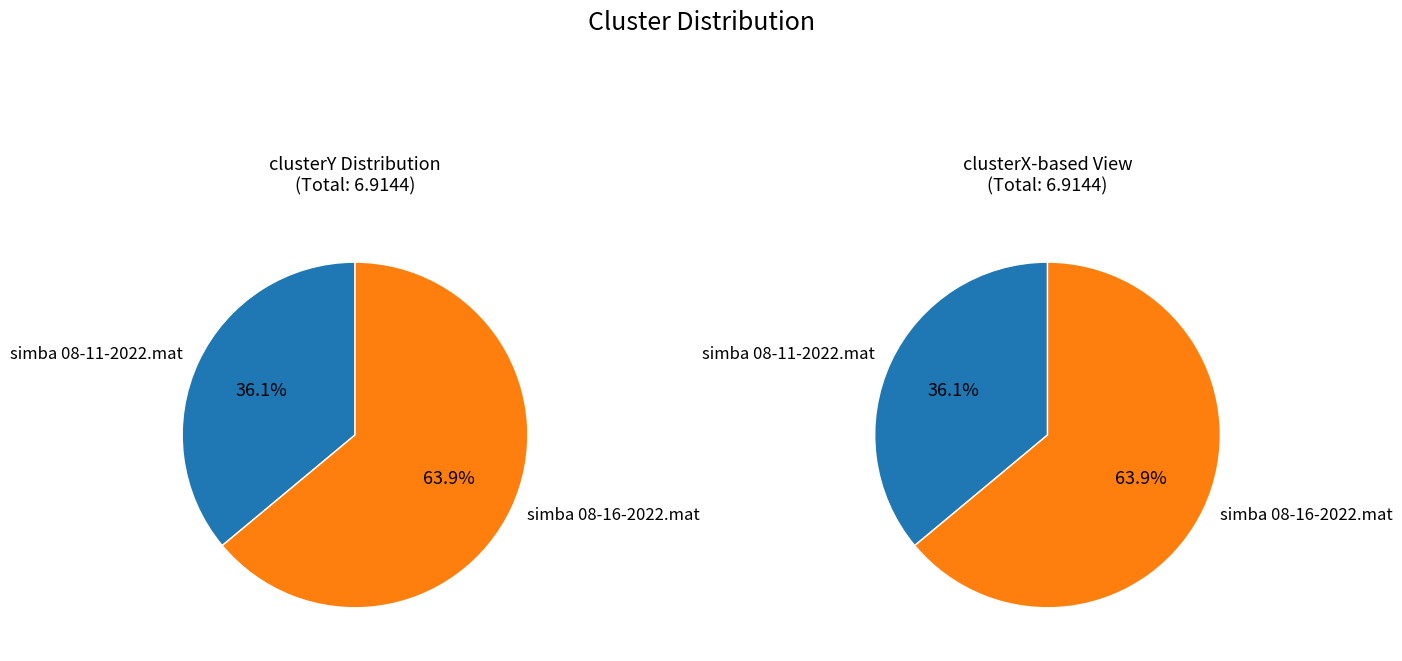

Which slice represents more than half of the pie?

simba 08-16-2022.mat